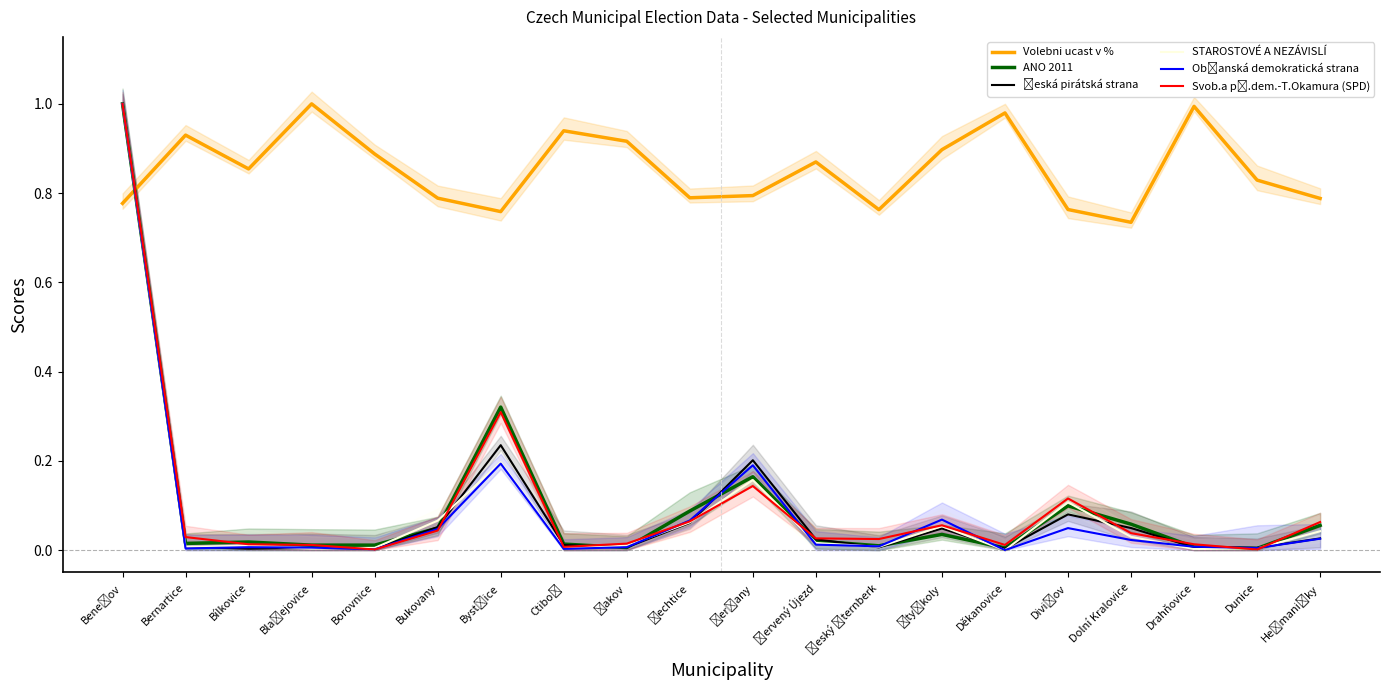

How many data points in STAROSTOVÉ A NEZÁVISLÍ are above 0?

19